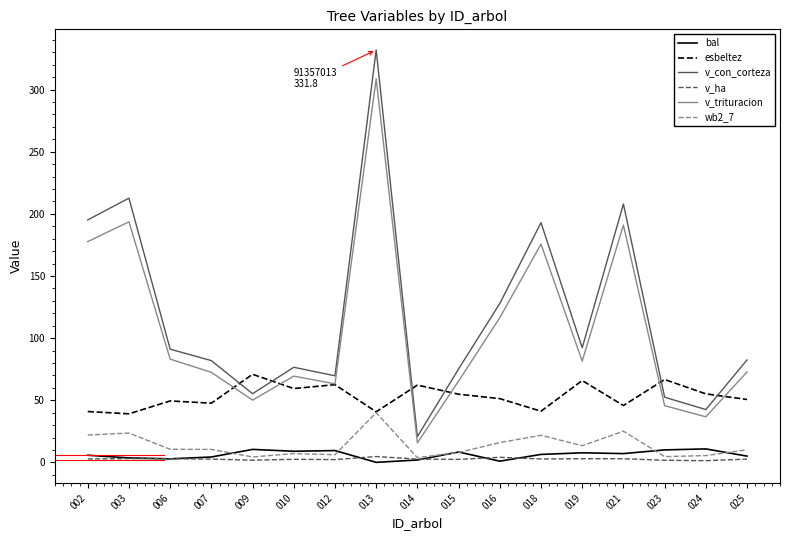

What is the greatest value displayed?

331.8